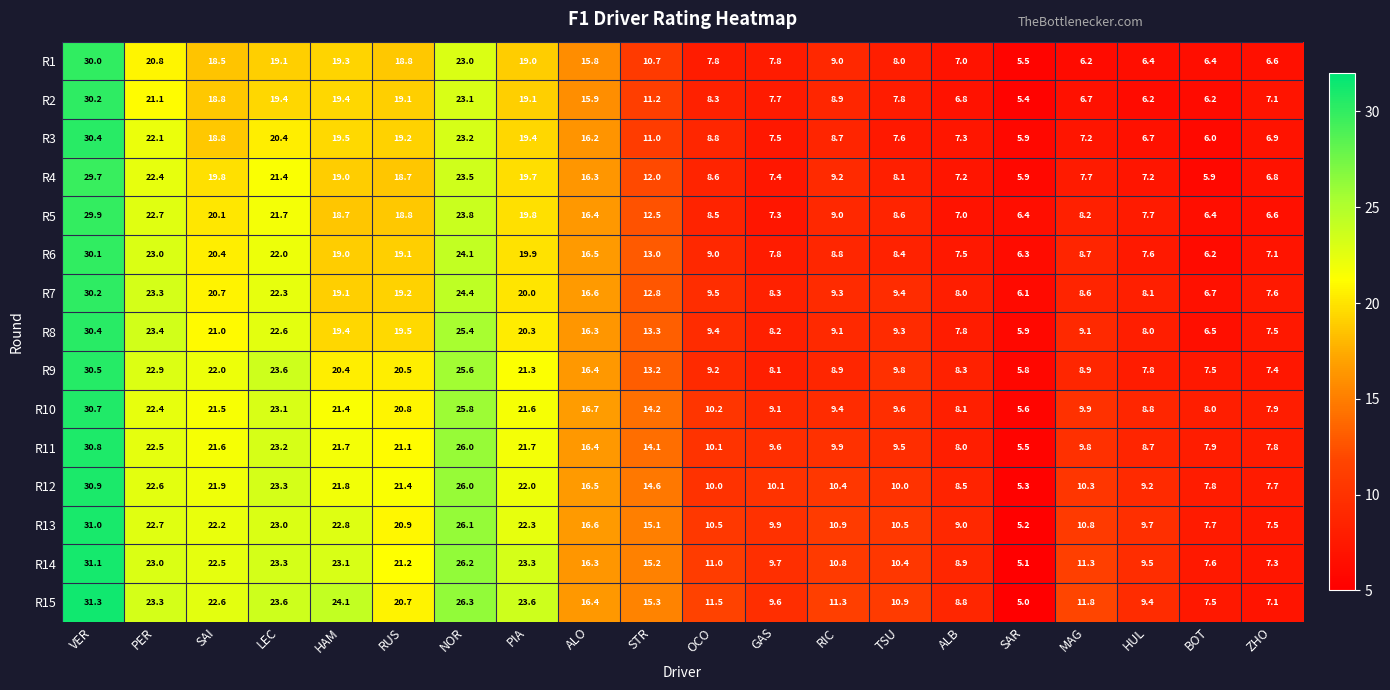

What is the spread (max minus min) of values at HAM?

5.4